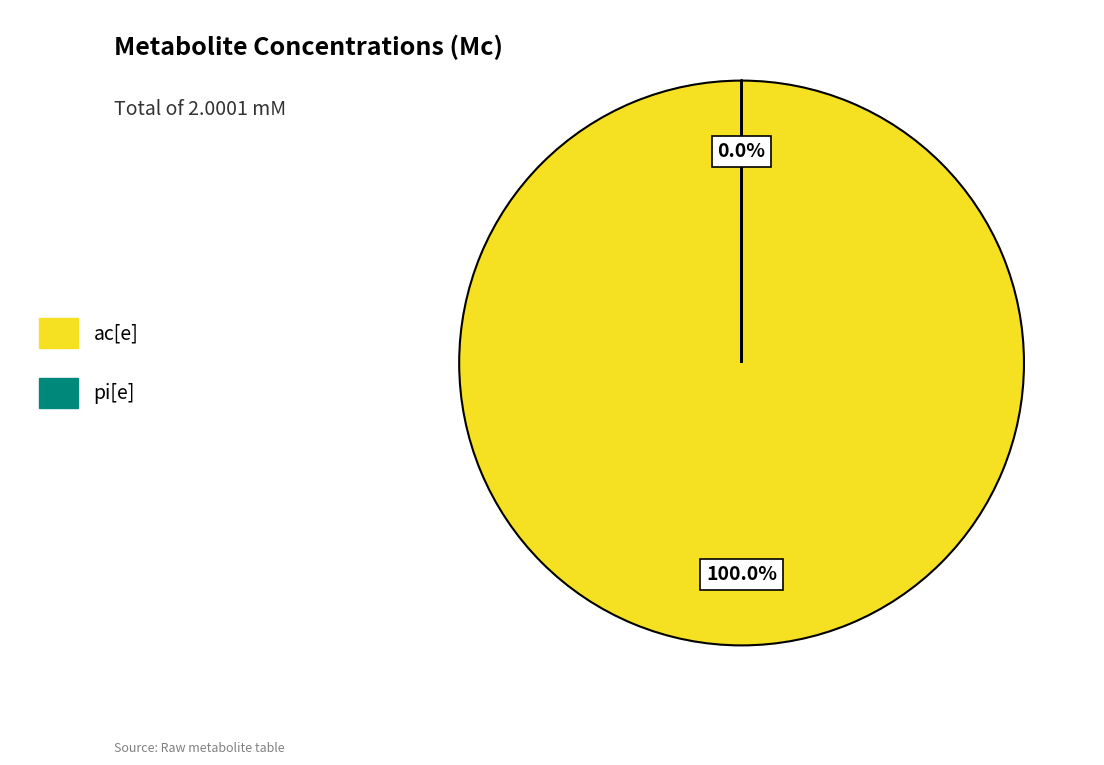

To the nearest percent, what is the difference between the largest and smallest slice percentages?

100%